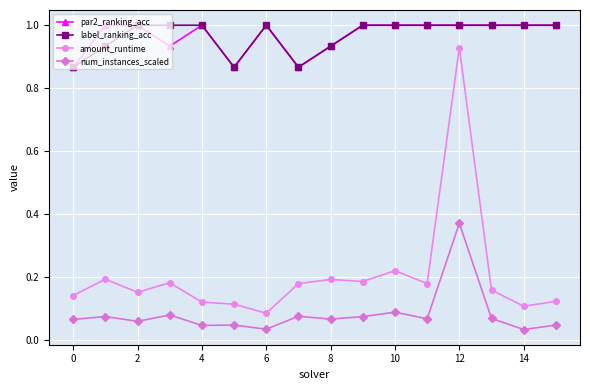

What are all the series names shown in the legend?

par2_ranking_acc, label_ranking_acc, amount_runtime, num_instances_scaled